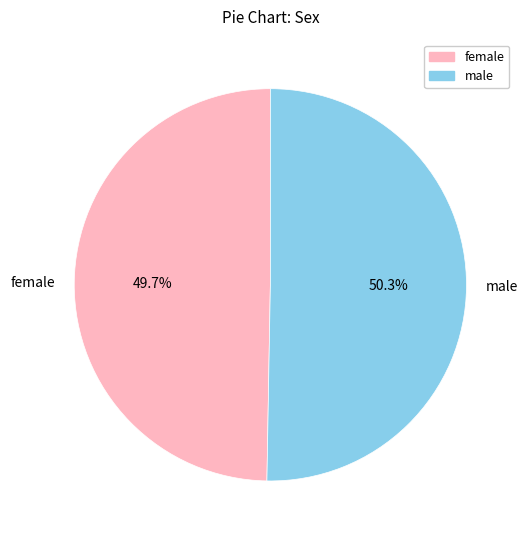

To the nearest percent, what is the difference between the largest and smallest slice percentages?

1%